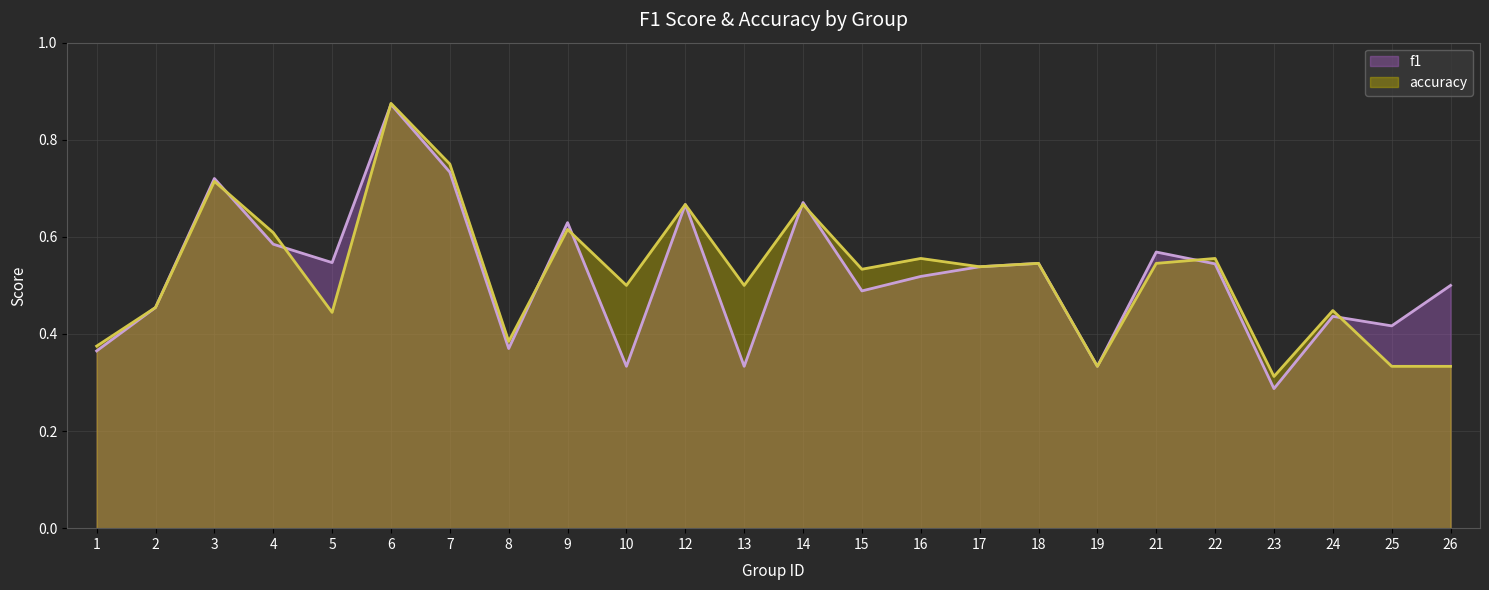

Is the value of accuracy at 5 greater than the value of f1 at 7?

No